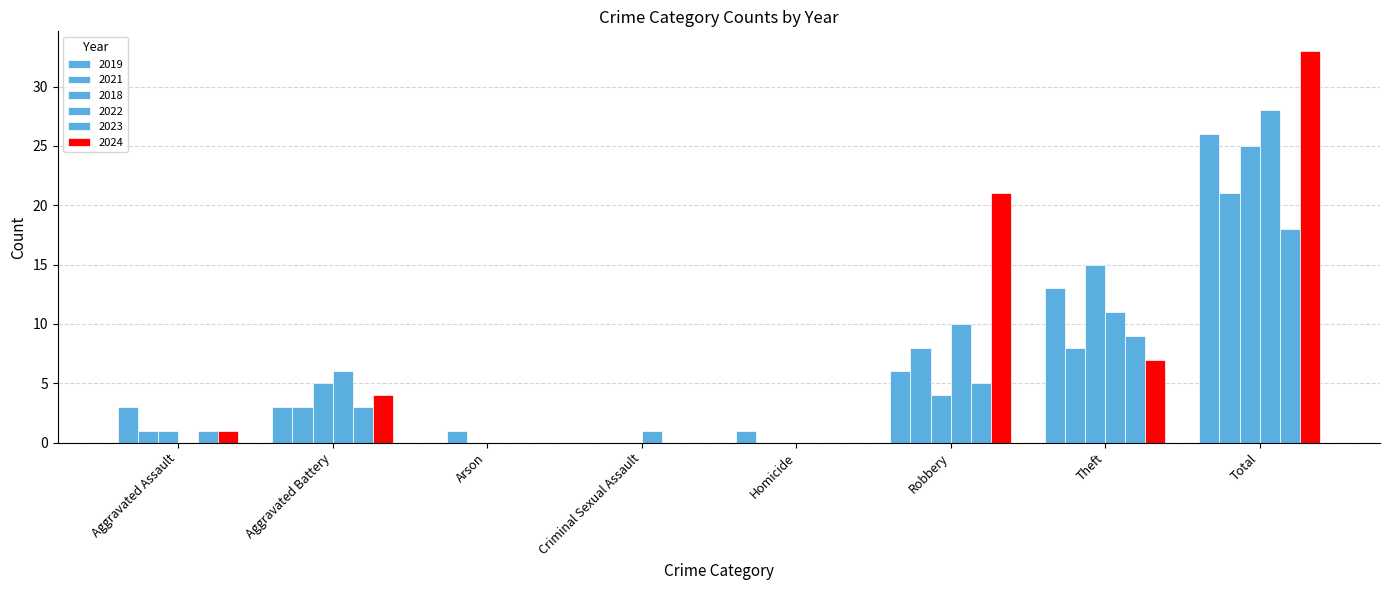

How many series are shown in this chart?

6